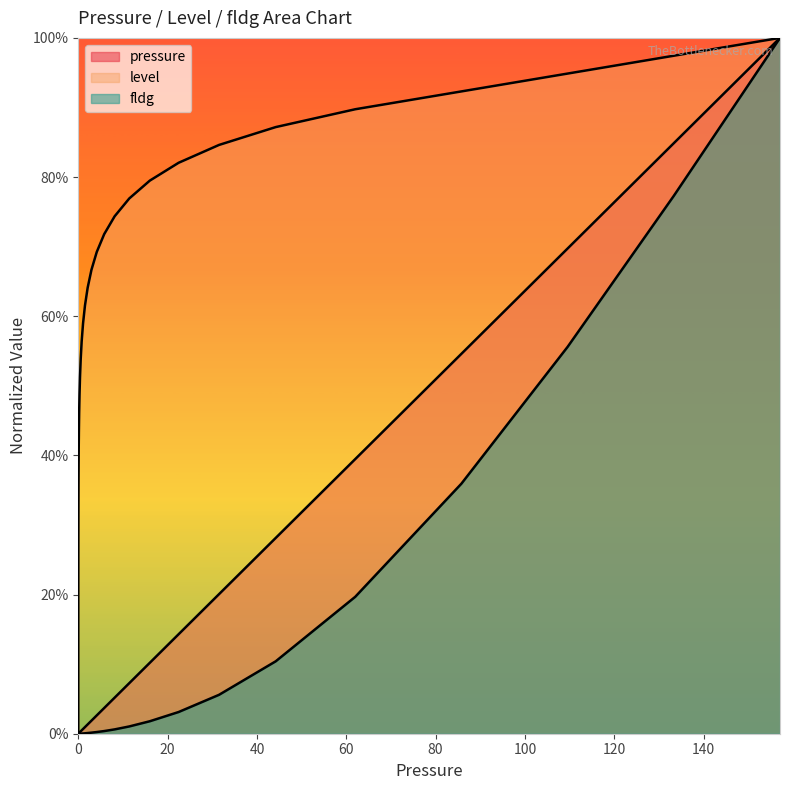

What is the sum of all pressure values?

4.5